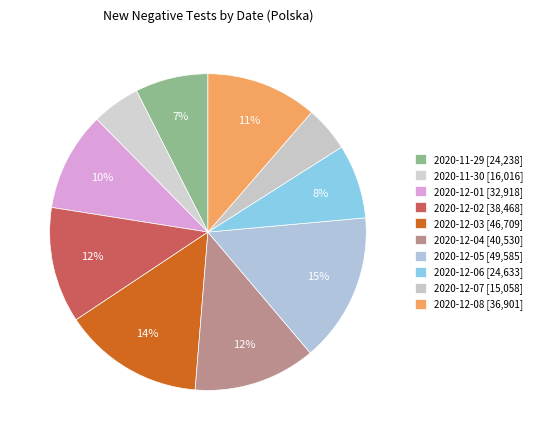

Count the number of slices in the pie.

10